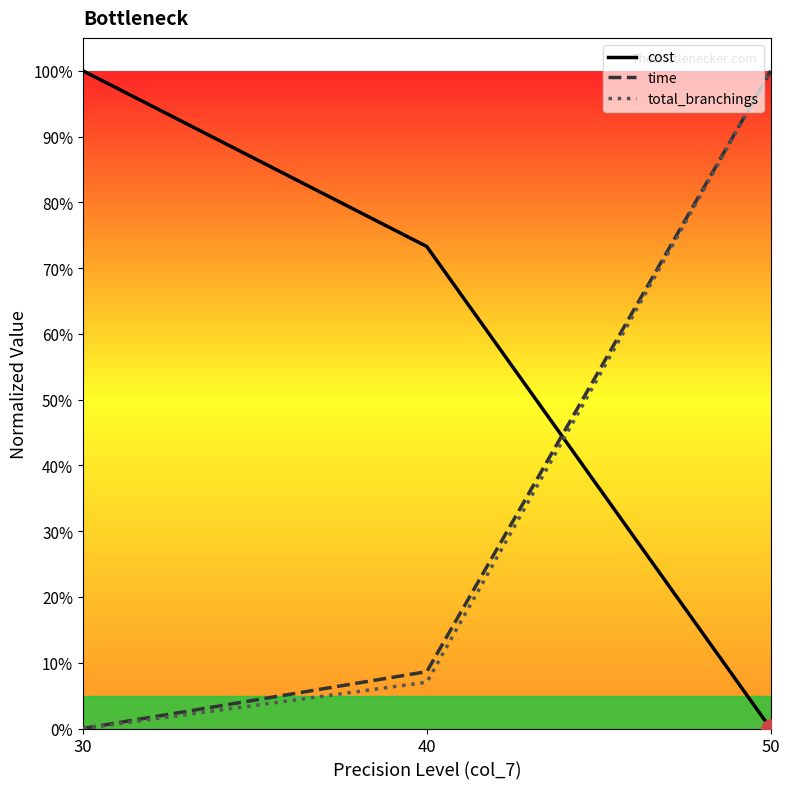

What is the difference between the highest and lowest values at 30?

100.0